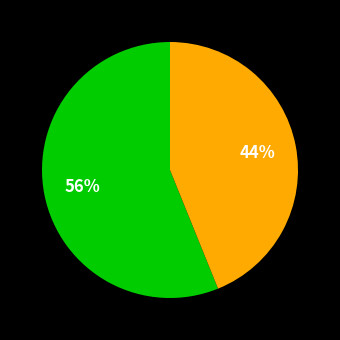

Does any single category account for the majority?

Yes